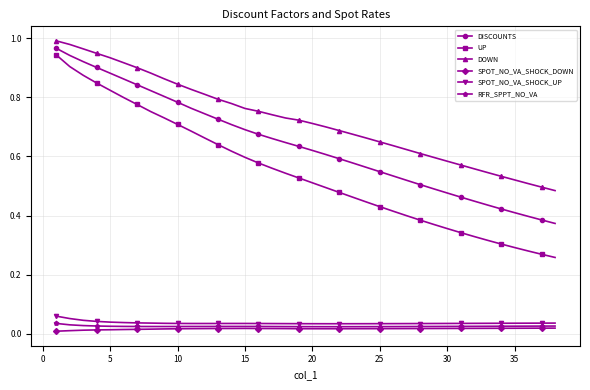

Which series has the widest spread of values?

UP